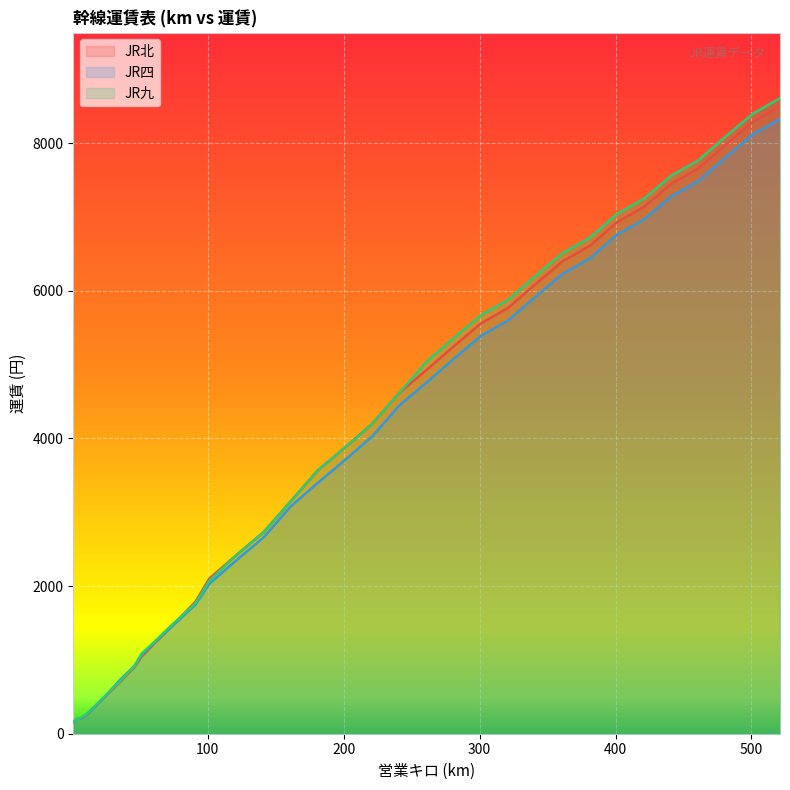

What is the value of the JR北 point at the 28th from the left?

5770